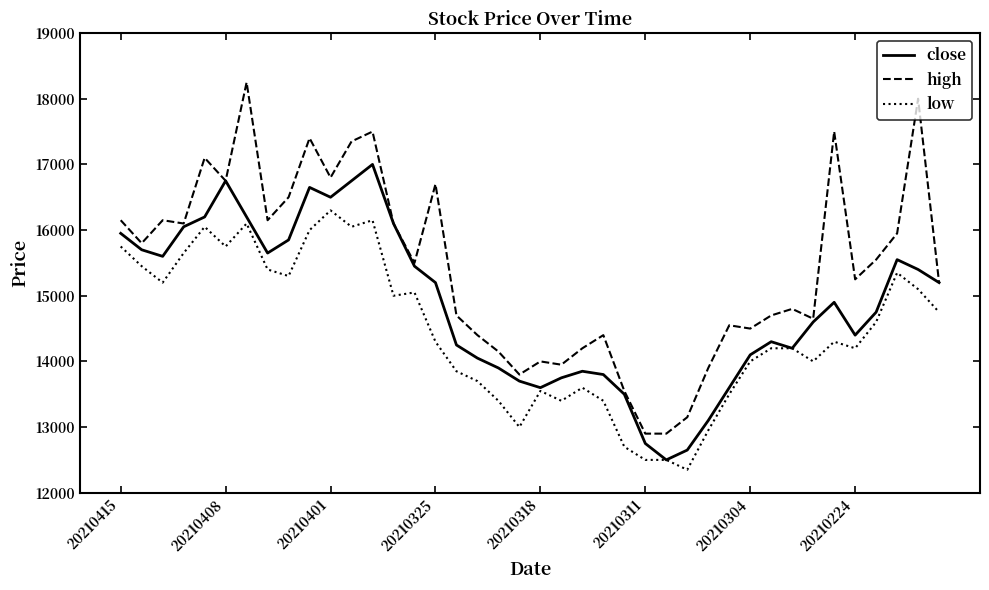

What is the minimum value shown in the chart?

12350